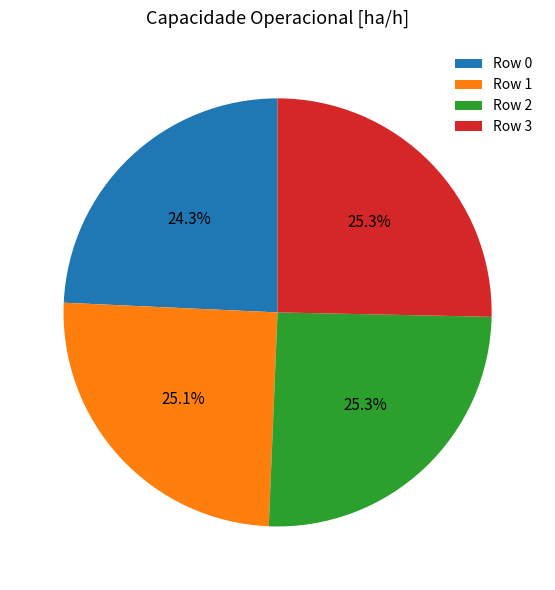

Do Row 3 and Row 0 together represent more than half of the pie?

No